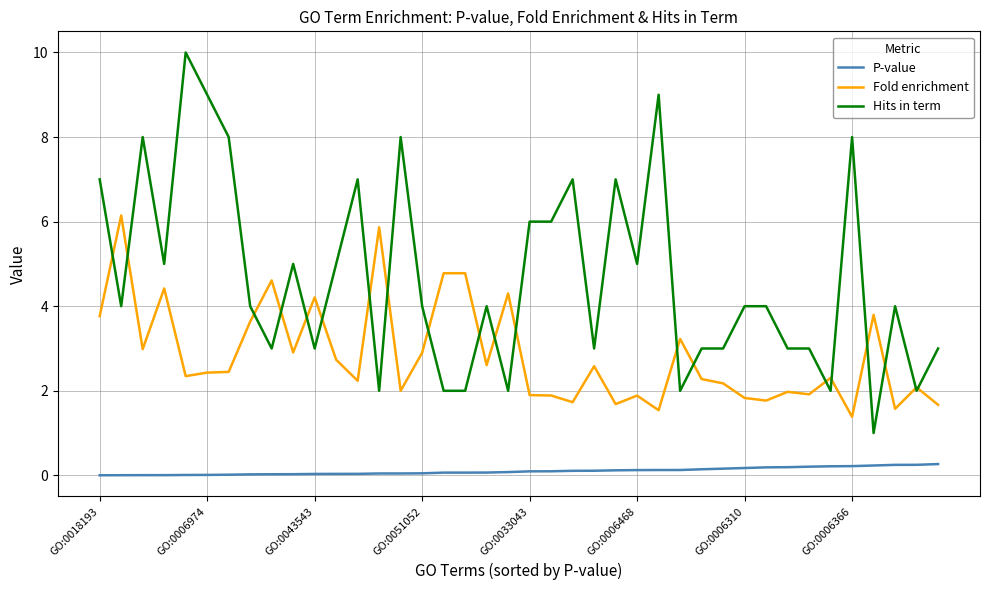

Rank the series by their average value, from highest to lowest.

Hits in term, Fold enrichment, P-value